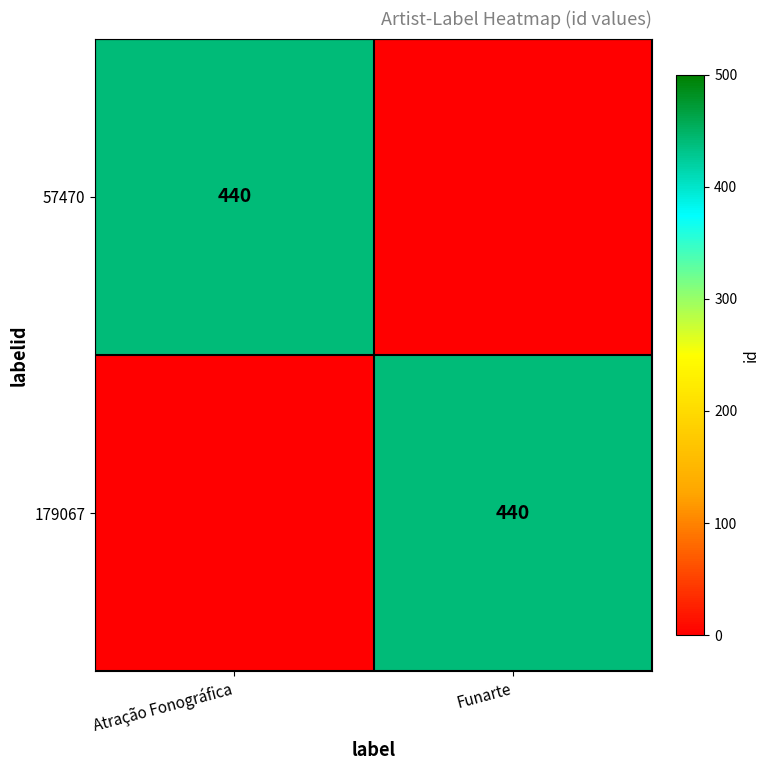

The value of 57470 at Atração Fonográfica is 94. True or false?

False